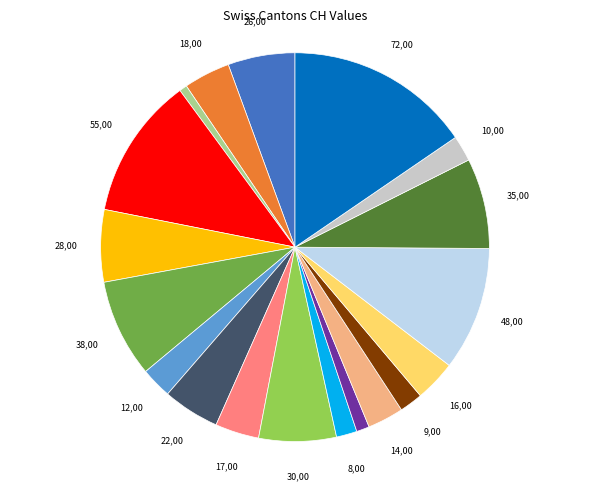

Is there any slice that represents more than half of the pie?

No